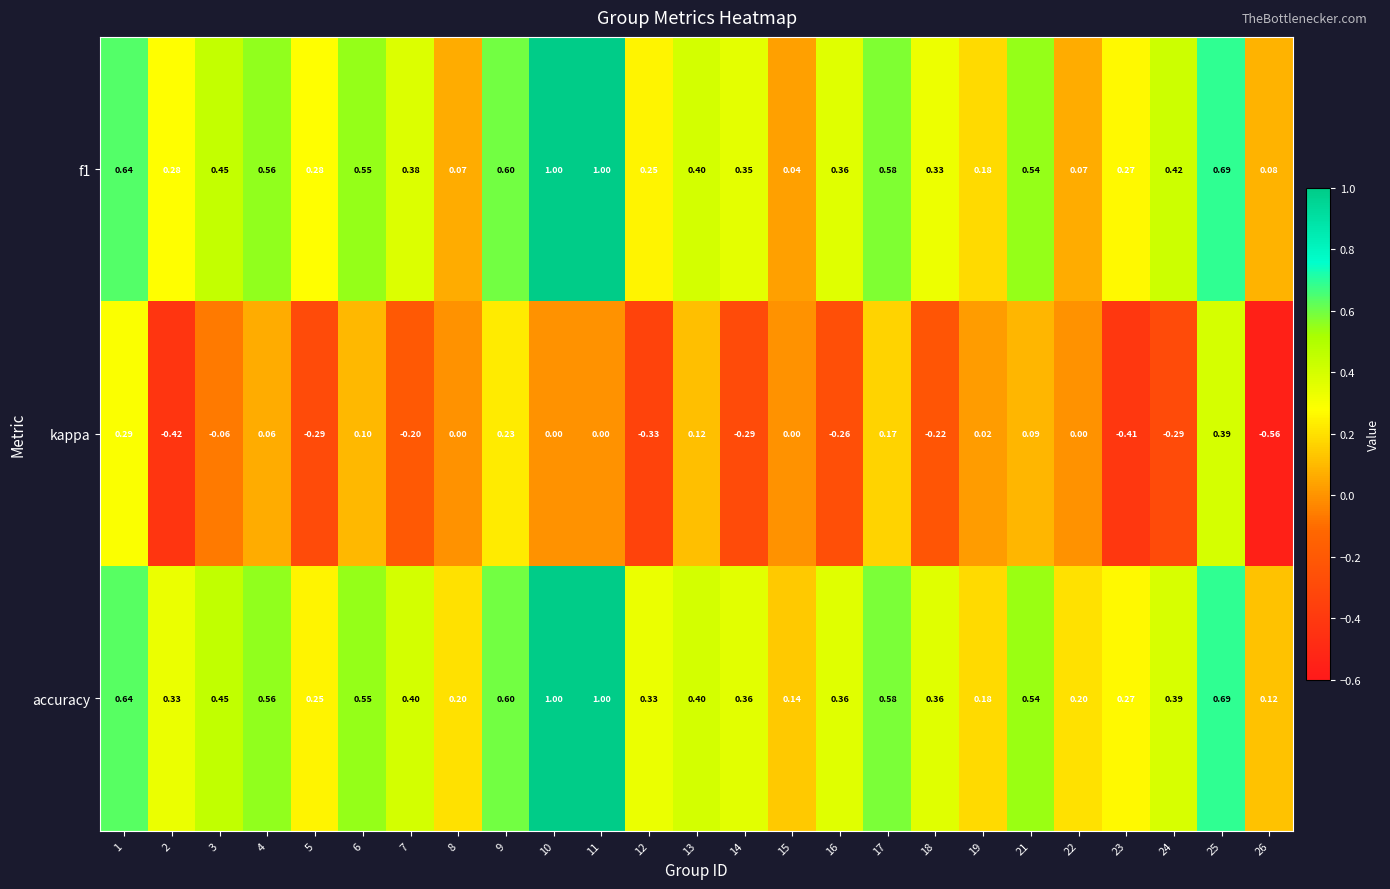

Is the value of kappa at 13 greater than the value of accuracy at 15?

No